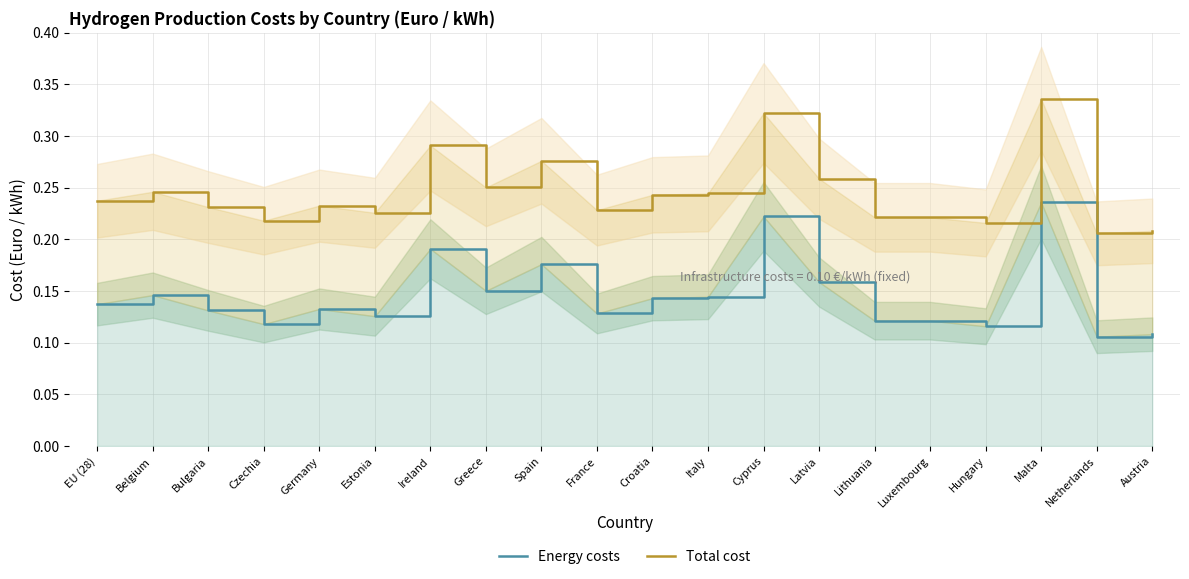

What is the maximum value for Total cost?

0.3